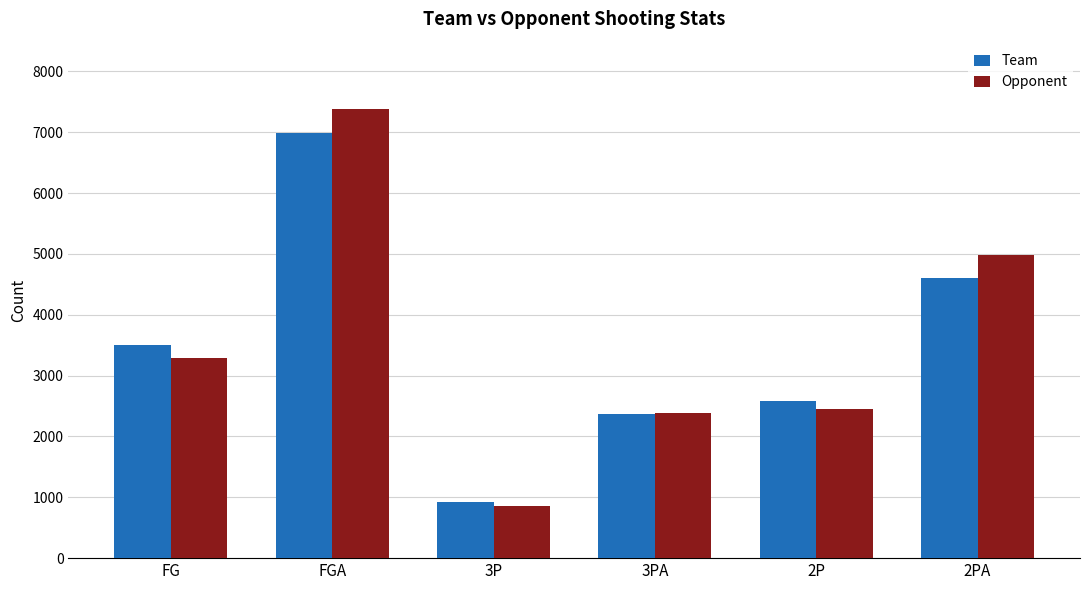

Is it true that Team equals 6981 at FGA?

True